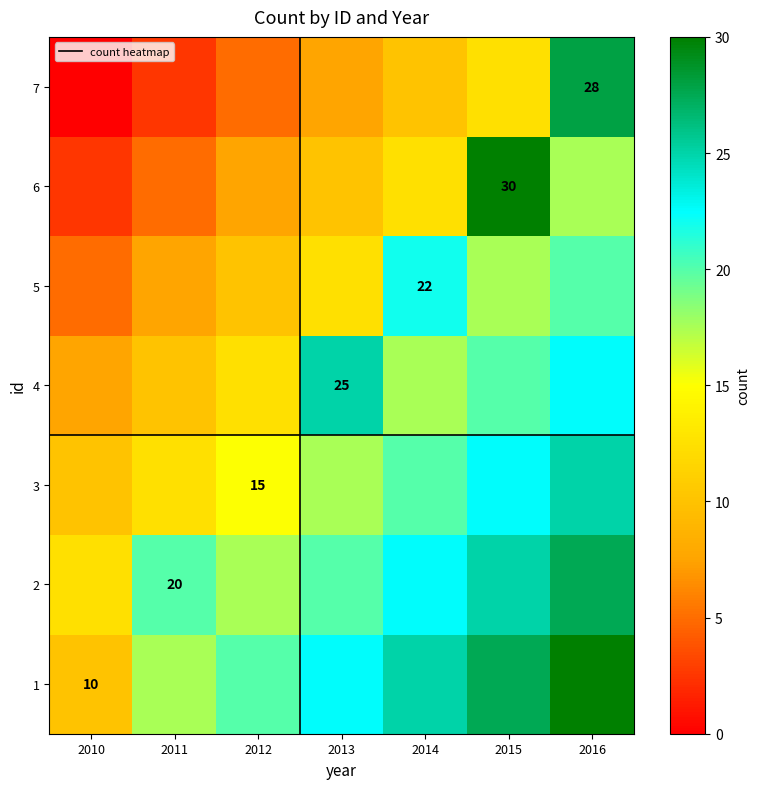

At how many categories does at least one series exceed 19?

6